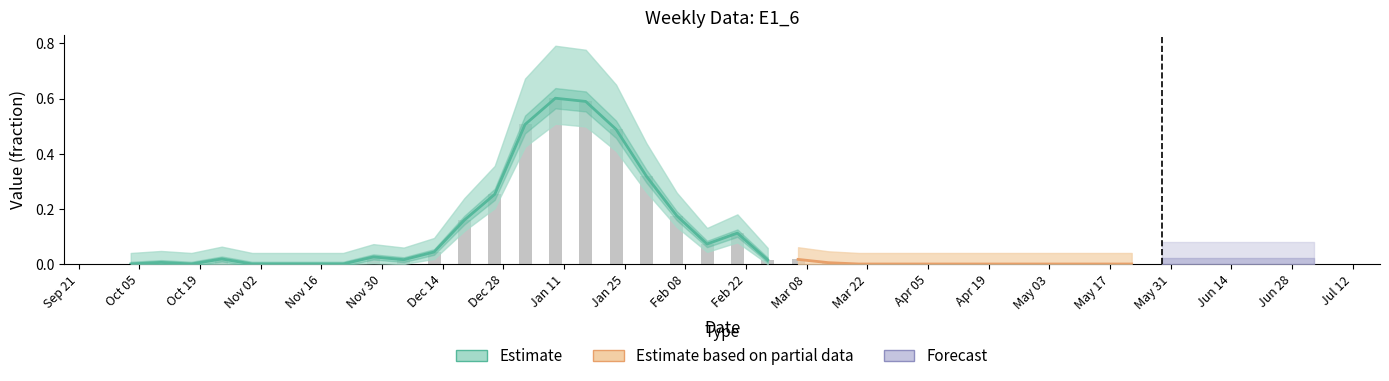

At which category does the chart reach its peak across all series?

Jan 11